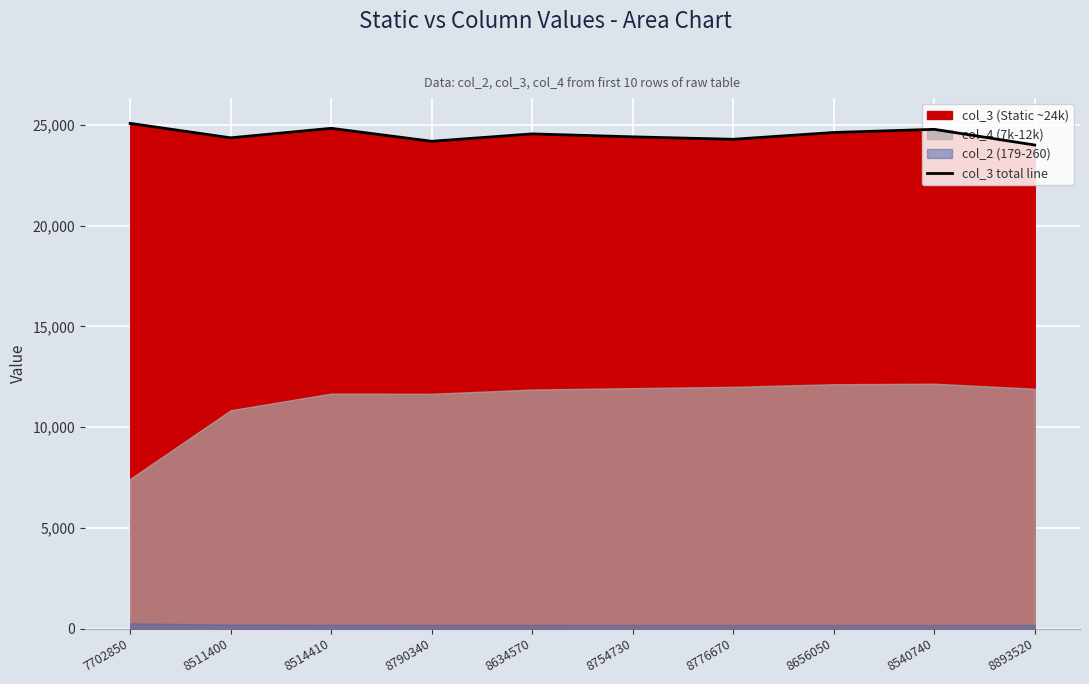

What is the change in value from 7702850 to 8893520?

-1076.0